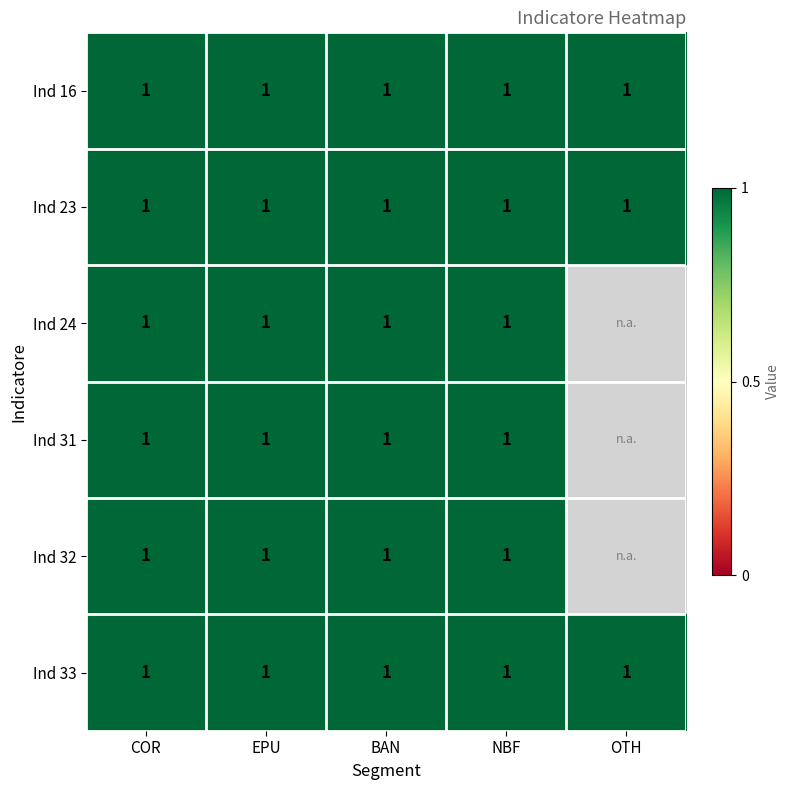

At how many categories does at least one series exceed 0?

5